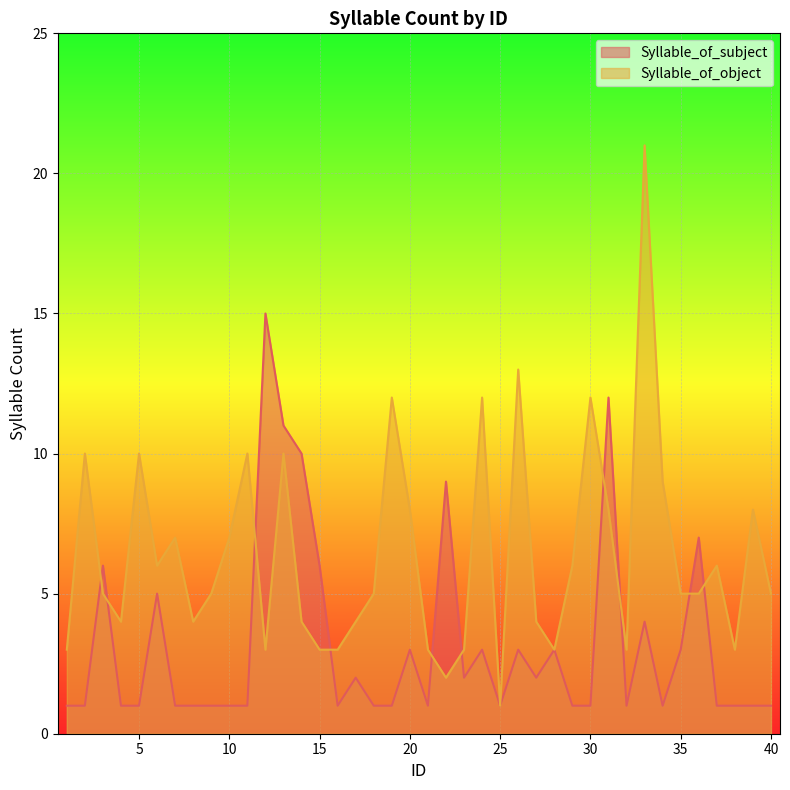

What is the value of the Syllable_of_subject point at the 16th from the left?

1